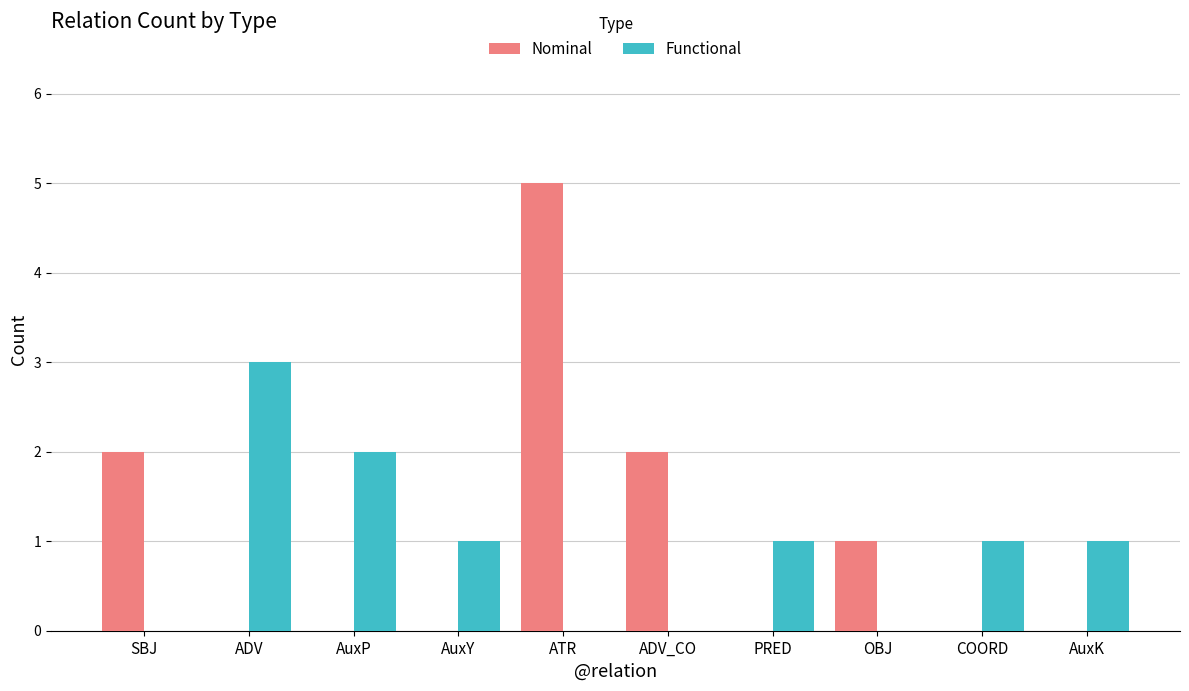

Reading right to left, list all the values displayed in this chart.

Nominal: 0	0	1	0	2	5	0	0	0	2
Functional: 1	1	0	1	0	0	1	2	3	0